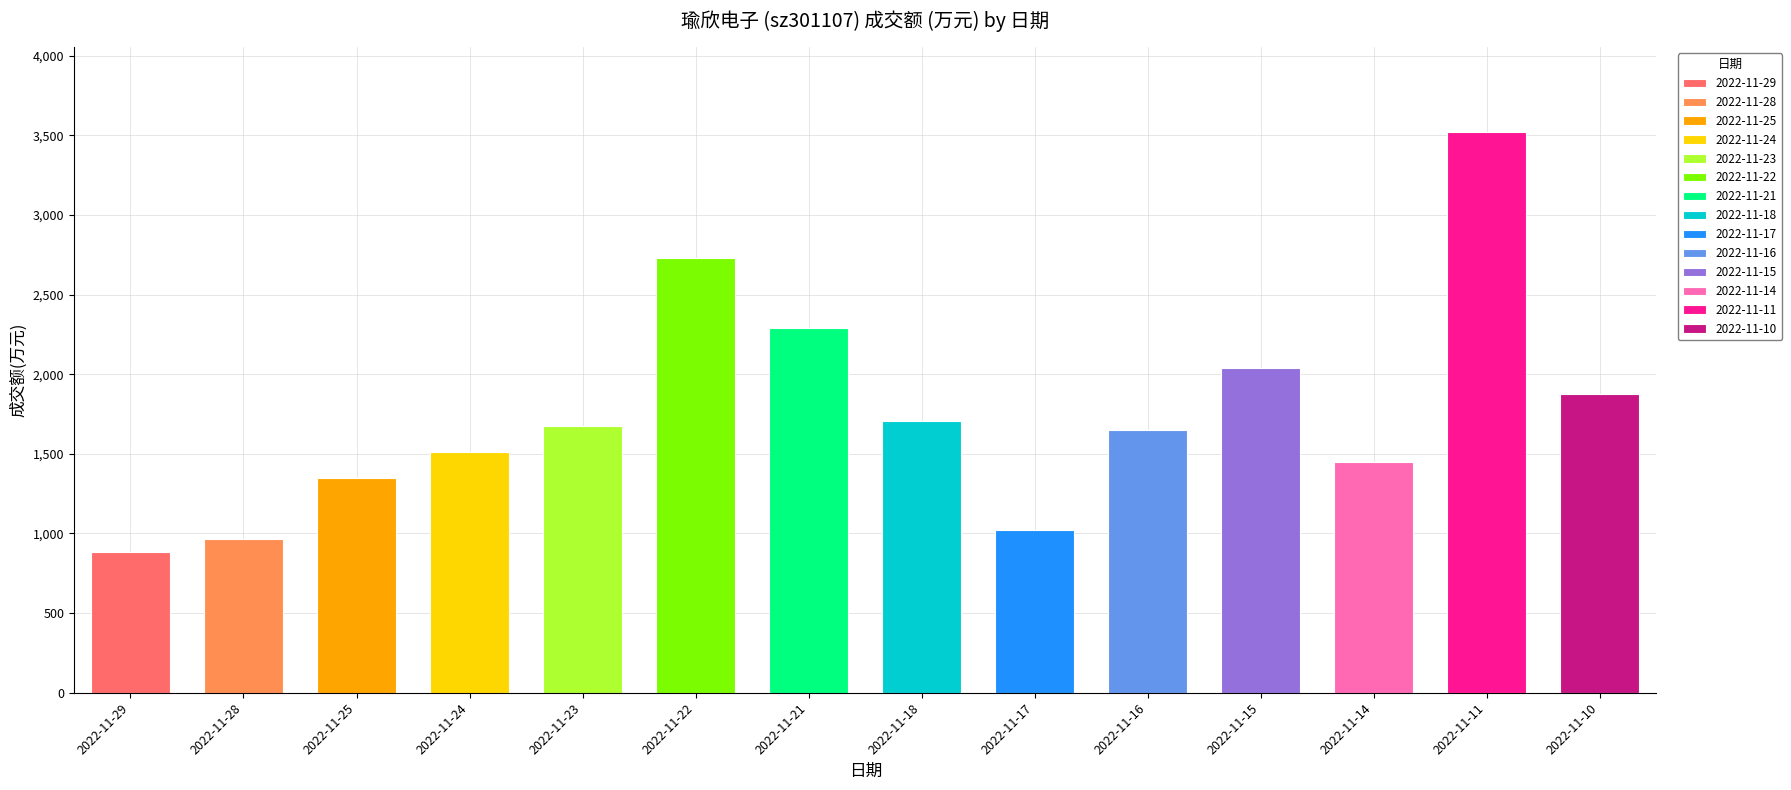

Reading left to right, transcribe all the data shown in this chart.

882=882	963=963	1350=1350	1511=1511	1675=1675	2728=2728	2292=2292	1708=1708	1020=1020	1652=1652	2041=2041	1449=1449	3524=3524	1874=1874